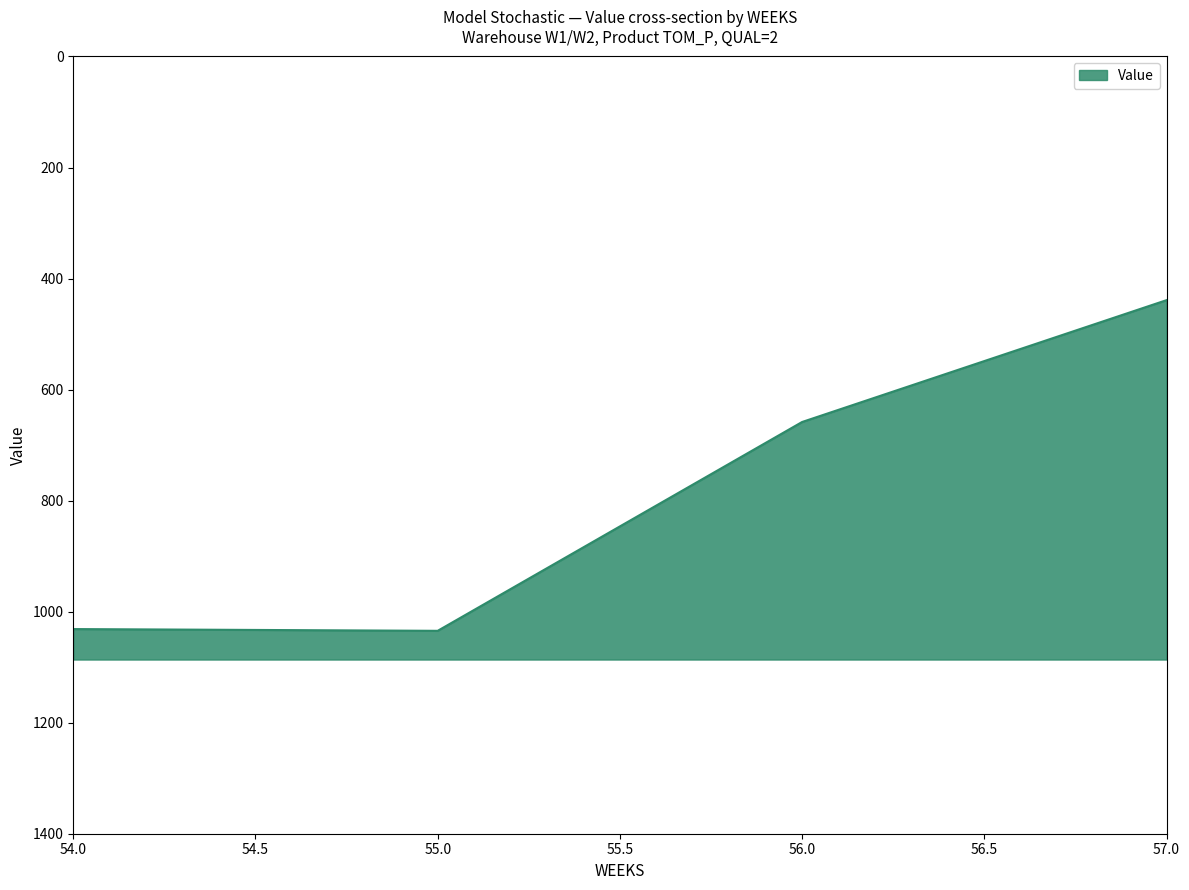

Between 55 and 54, which is larger?

54